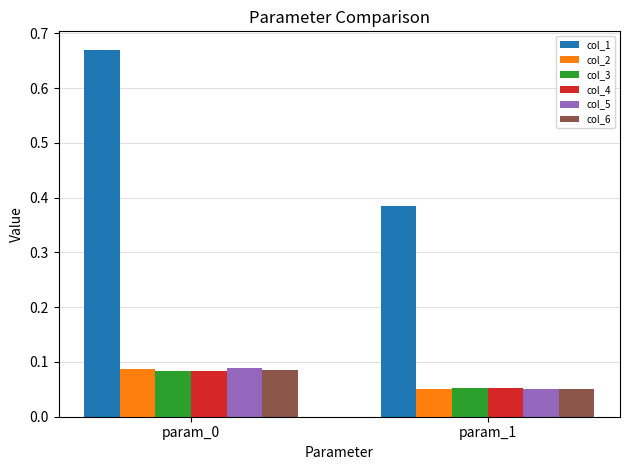

Which label corresponds to the smallest value in the chart?

param_1